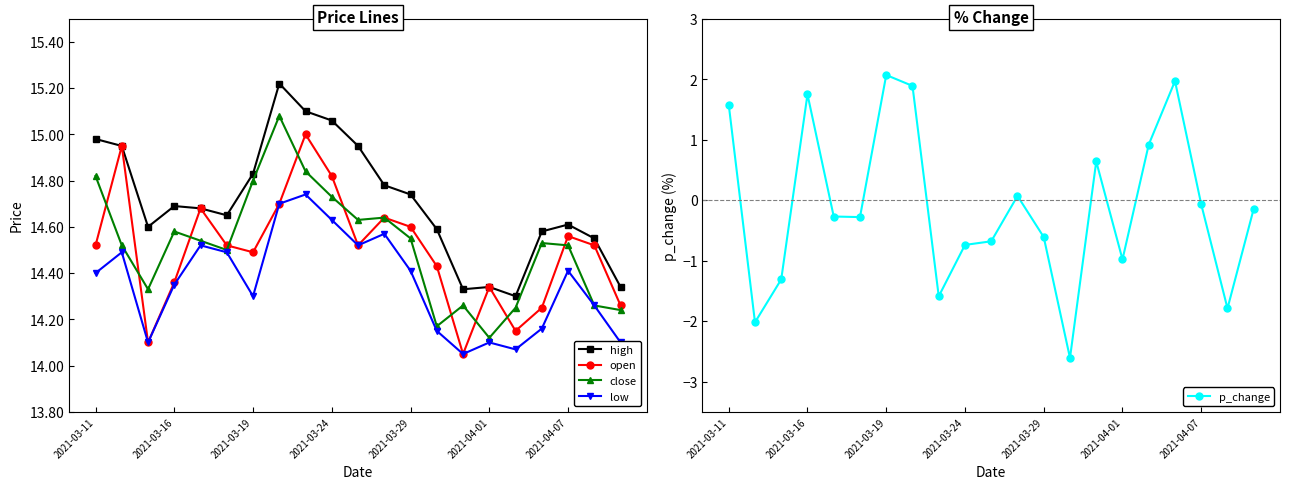

What is the label of the 21st point from the right?

2021-03-11